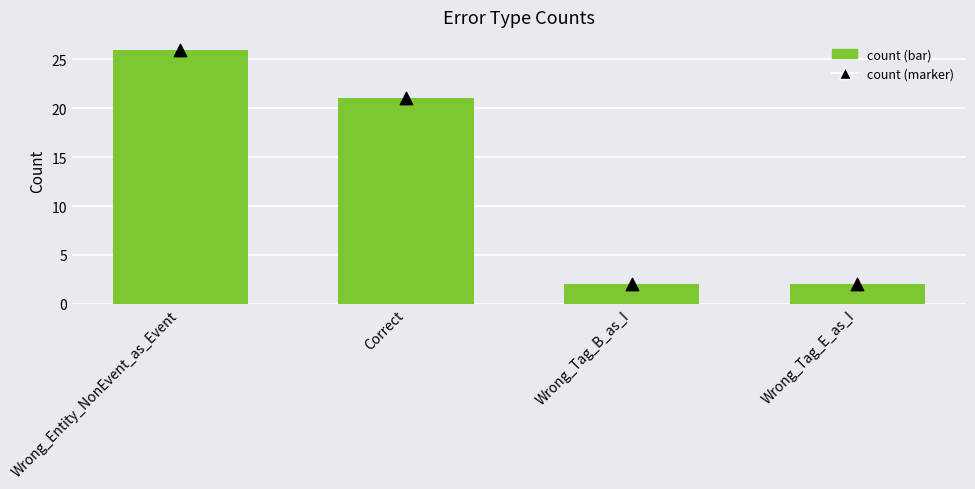

At which category is the sum across all series the highest?

Wrong_Entity_NonEvent_as_Event